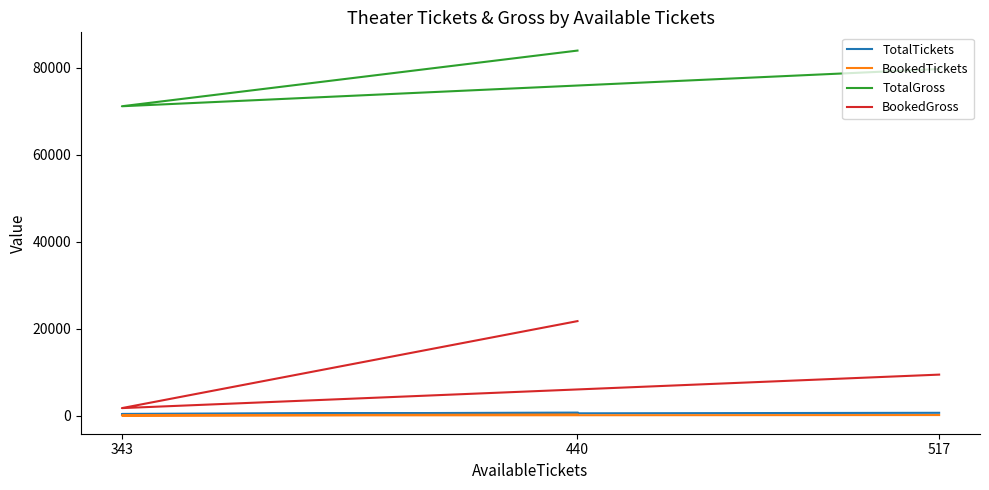

How many TotalTickets values are between 349 and 670?

3